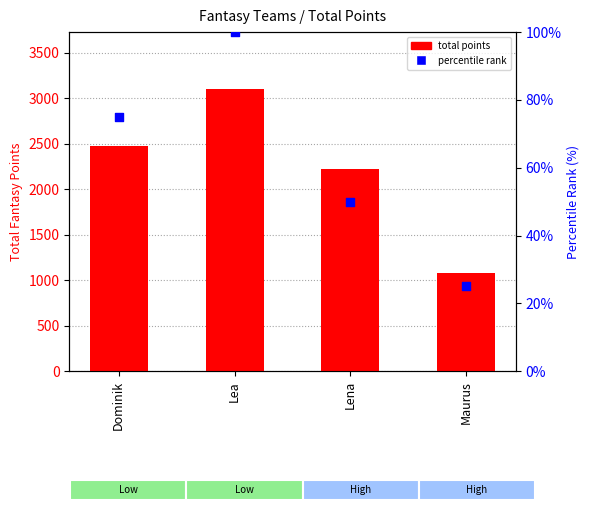

Which series reaches the maximum Y coordinate?

total points